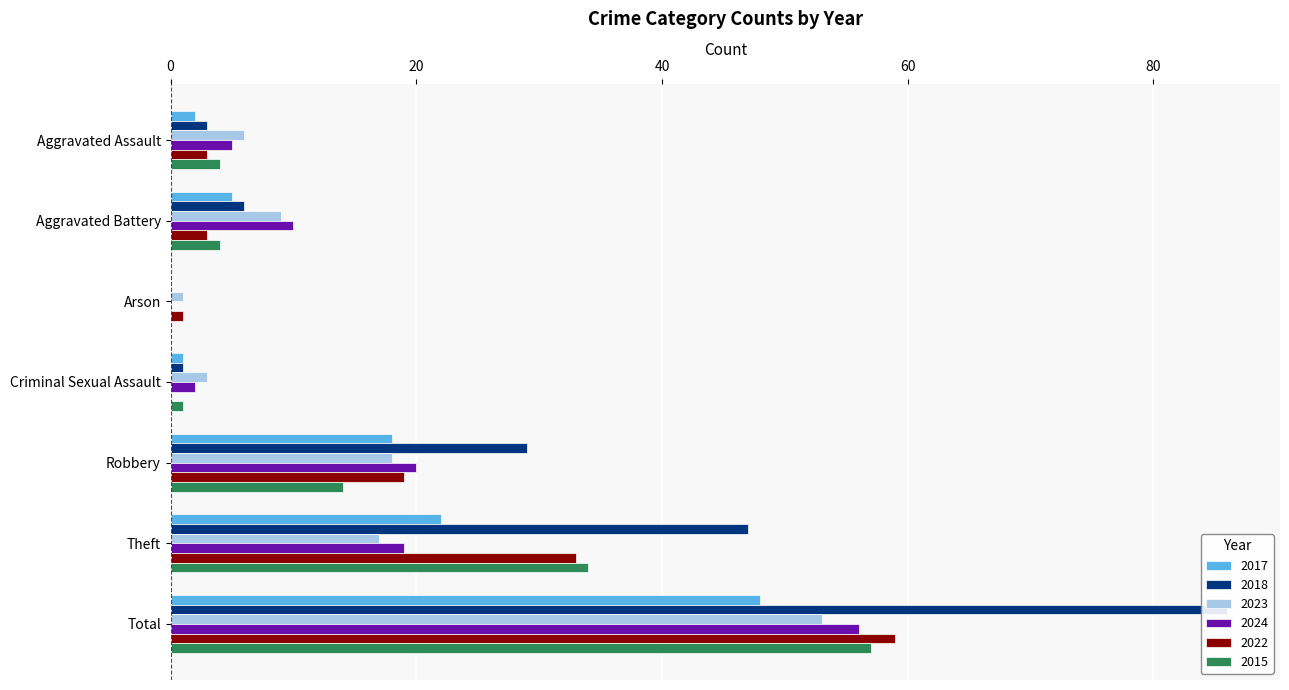

What is the maximum value shown in the chart?

86